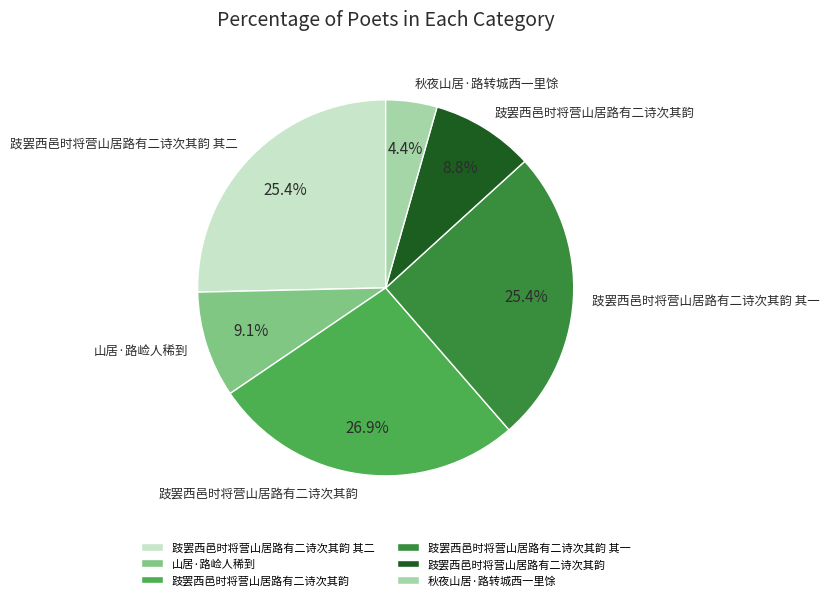

Does any single category account for the majority?

No